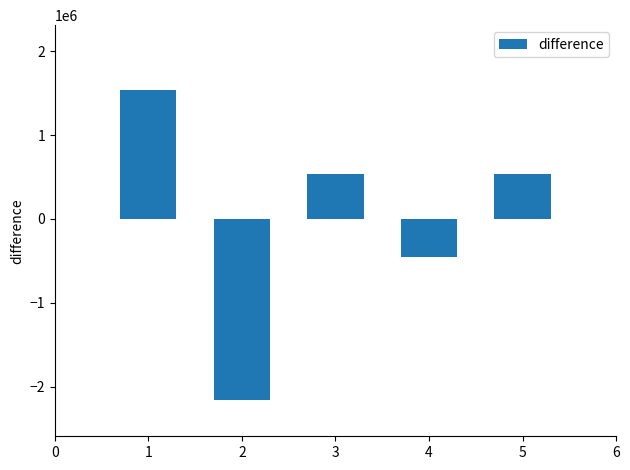

Reading left to right, extract all data points from this chart.

1540000	-2160000	540000	-460000	540000